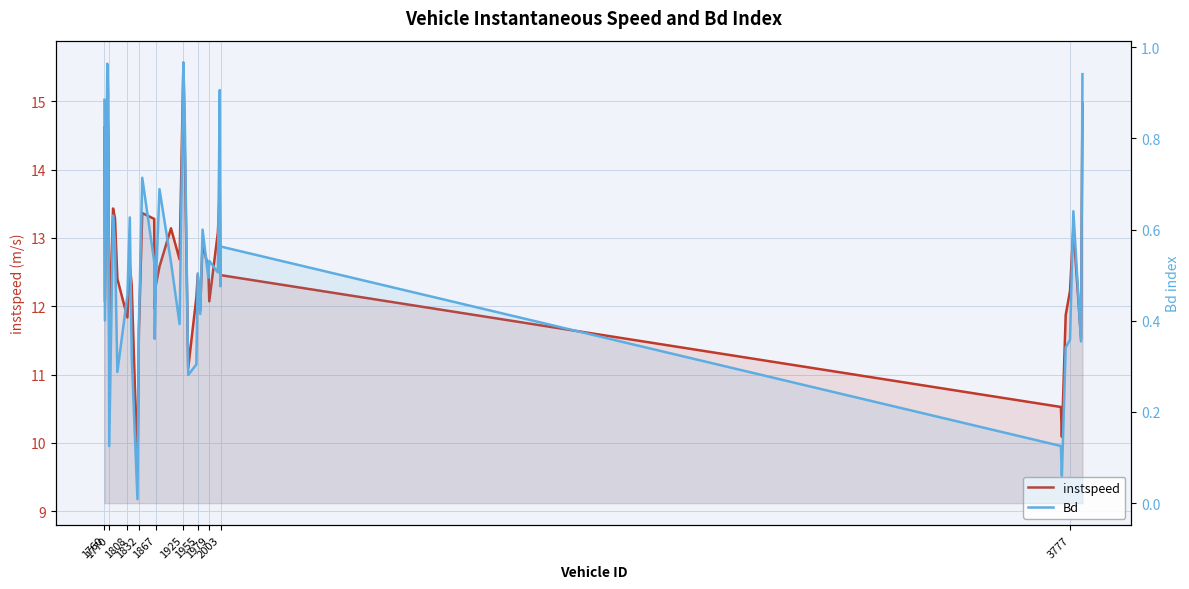

What is the average value of the Bd series?

0.5